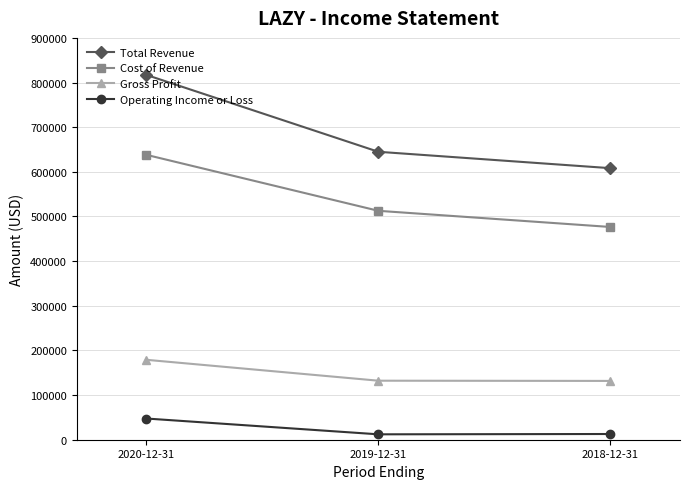

The Total Revenue series shows 608200 at 2018-12-31. True or false?

True